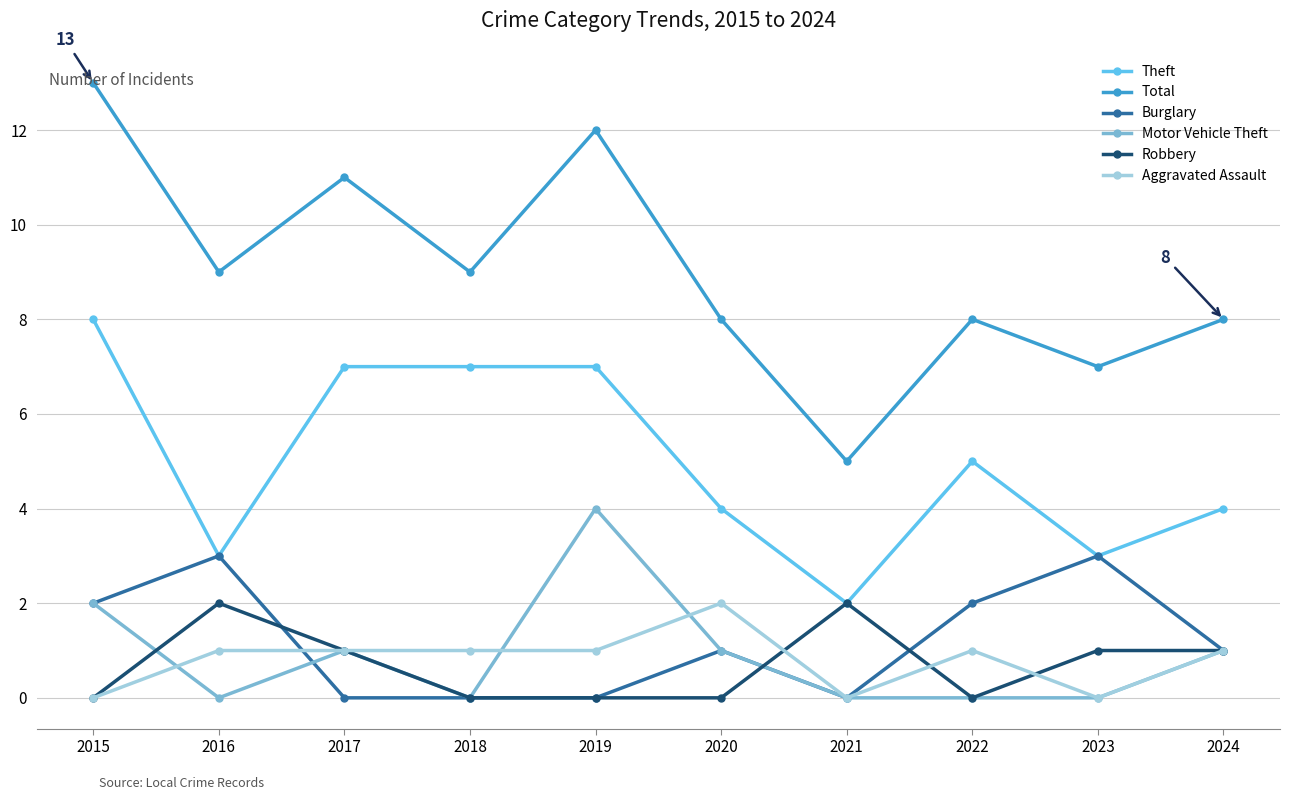

What is the spread (max minus min) of values at 2018?

9